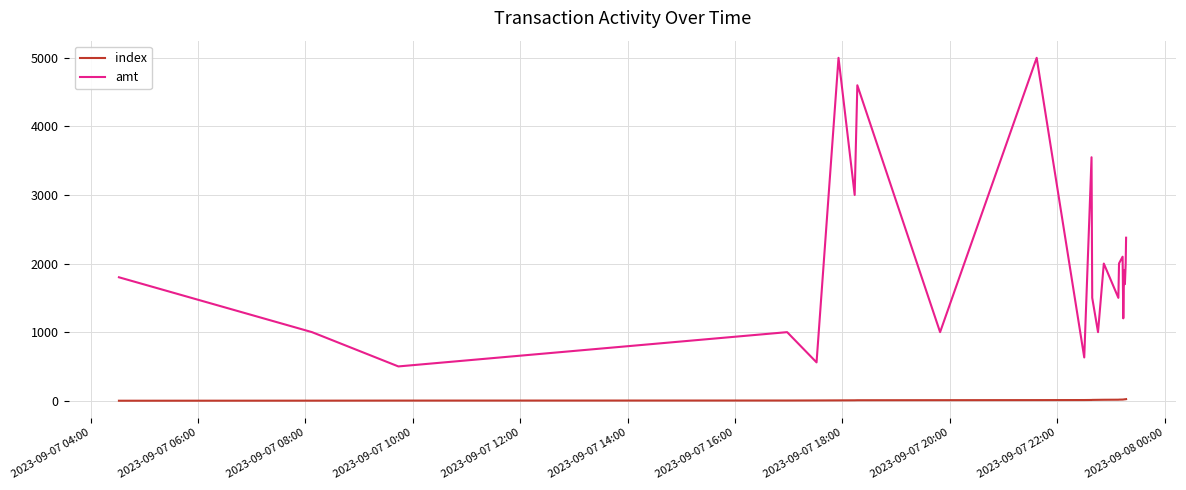

How many lines are shown in the chart?

2